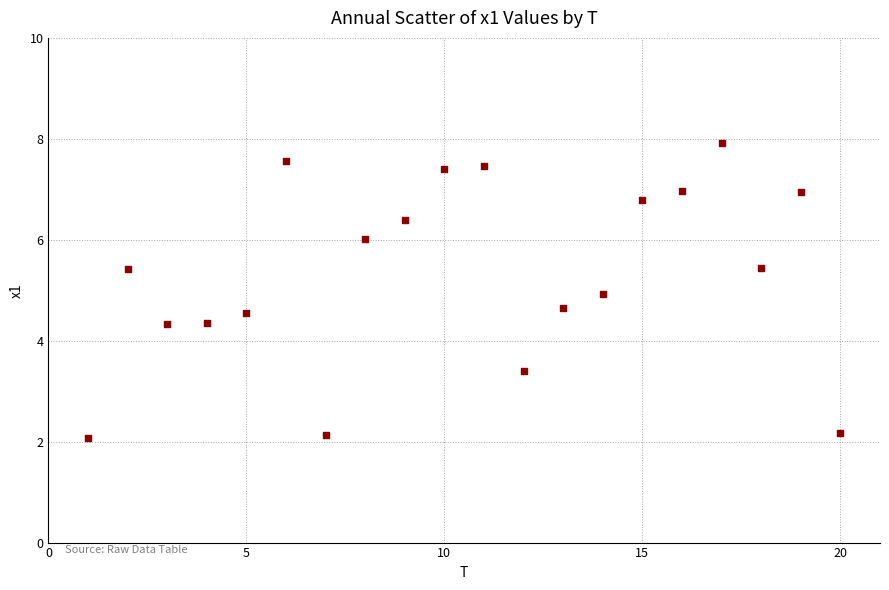

What is the range of Y values (max minus min)?

5.8